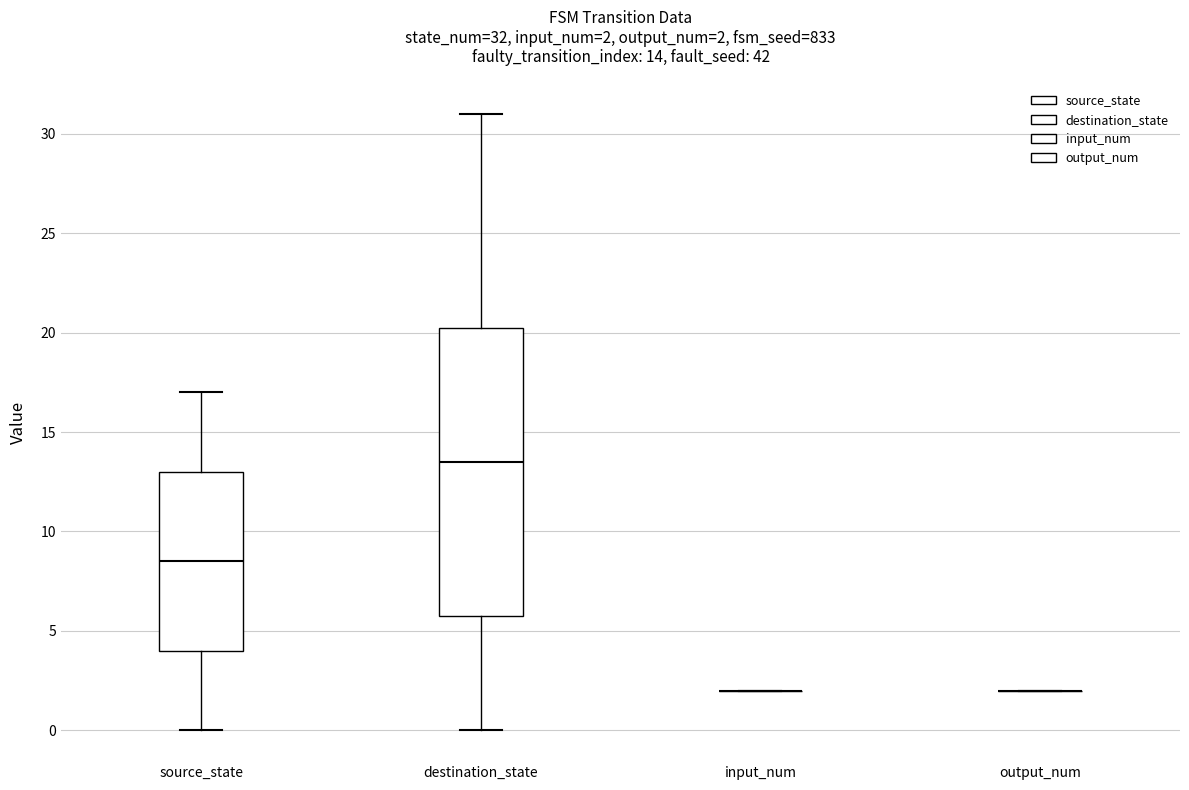

Comparing the boxes themselves (not the whiskers), which one is the tallest?

destination_state